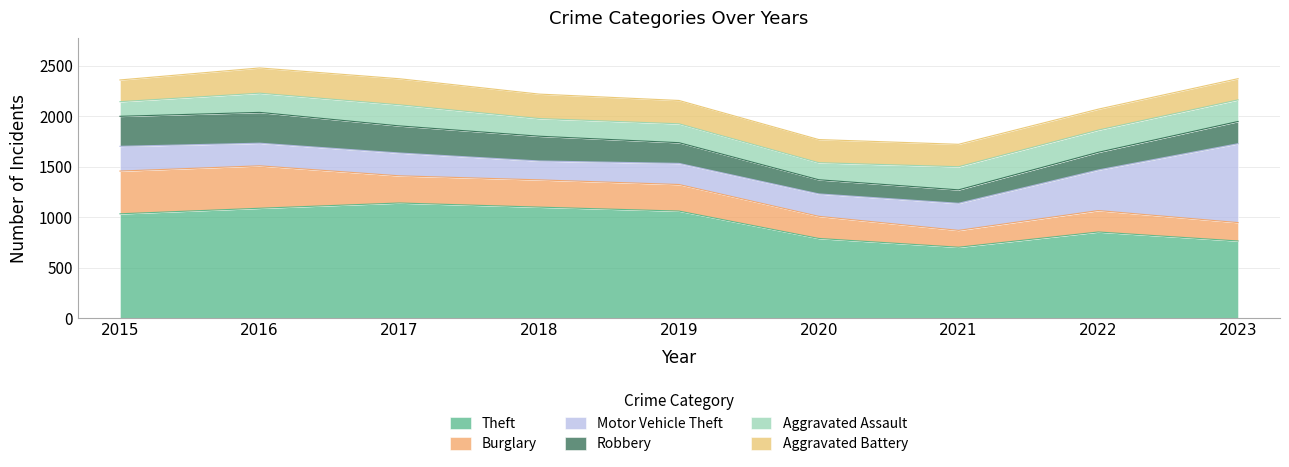

Reading left to right, transcribe all the data shown in this chart.

Theft: 2015=1035	2016=1090	2017=1142	2018=1101	2019=1062	2020=791	2021=704	2022=855	2023=766
Burglary: 2015=423	2016=420	2017=269	2018=270	2019=263	2020=219	2021=167	2022=212	2023=182
Motor Vehicle Theft: 2015=245	2016=224	2017=226	2018=187	2019=209	2020=222	2021=268	2022=402	2023=781
Robbery: 2015=297	2016=305	2017=268	2018=245	2019=205	2020=140	2021=133	2022=175	2023=220
Aggravated Assault: 2015=145	2016=190	2017=209	2018=175	2019=187	2020=169	2021=229	2022=220	2023=214
Aggravated Battery: 2015=215	2016=250	2017=258	2018=242	2019=231	2020=229	2021=222	2022=207	2023=210